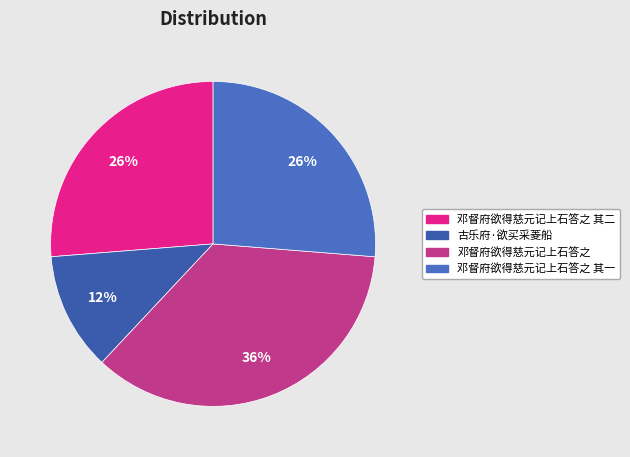

What is the smallest slice in the pie chart?

古乐府·欲买采菱船